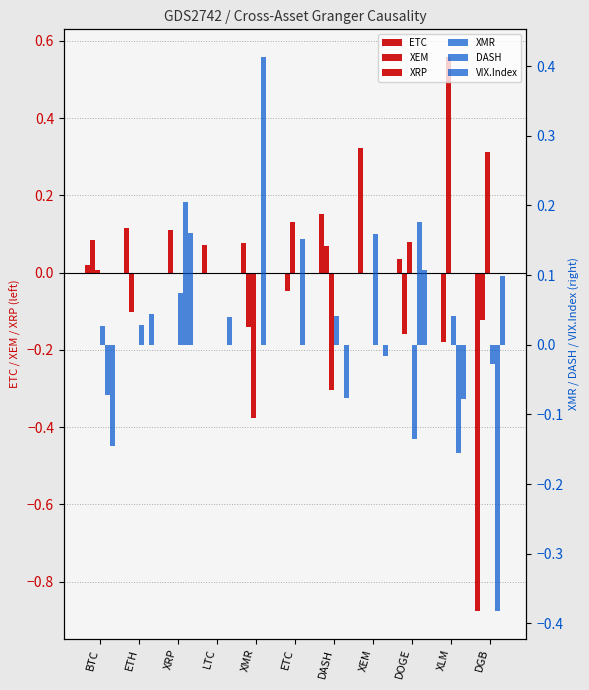

At which category is the sum across all series the highest?

XRP